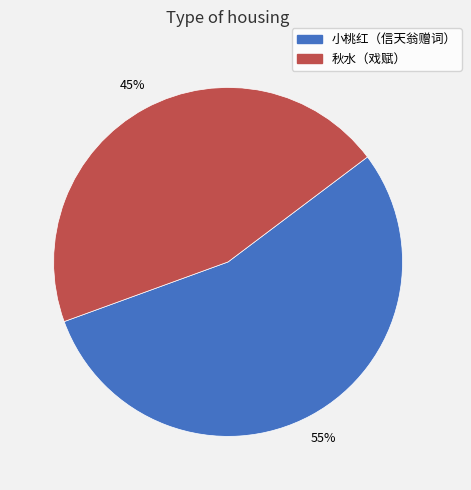

Is there any slice that represents more than half of the pie?

Yes